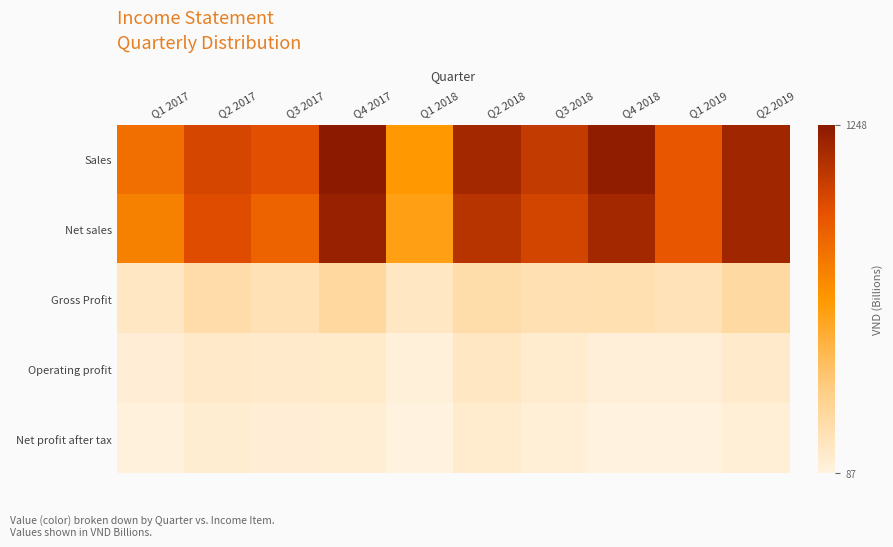

Reading left to right, transcribe all the data shown in this chart.

Sales: Q1 2017=831.6	Q2 2017=1009.8	Q3 2017=966.8	Q4 2017=1248.4	Q1 2018=663.3	Q2 2018=1167.4	Q3 2018=1069.9	Q4 2018=1229.4	Q1 2019=931.9	Q2 2019=1179.8
Net sales: Q1 2017=758.5	Q2 2017=978.7	Q3 2017=881.9	Q4 2017=1205.6	Q1 2018=626.3	Q2 2018=1104.3	Q3 2018=1019.2	Q4 2018=1169.9	Q1 2019=931.3	Q2 2019=1177.3
Gross Profit: Q1 2017=172.5	Q2 2017=253.1	Q3 2017=213.8	Q4 2017=283.3	Q1 2018=170.4	Q2 2018=249.2	Q3 2018=223.6	Q4 2018=228.8	Q1 2019=210.3	Q2 2019=273.3
Operating profit: Q1 2017=122.6	Q2 2017=157.5	Q3 2017=148.9	Q4 2017=153.8	Q1 2018=104.9	Q2 2018=172.8	Q3 2018=141.7	Q4 2018=110.3	Q1 2019=113.6	Q2 2019=146.4
Net profit after tax: Q1 2017=100.1	Q2 2017=127.9	Q3 2017=120.0	Q4 2017=123.3	Q1 2018=86.6	Q2 2018=138.6	Q3 2018=115.4	Q4 2018=87.5	Q1 2019=91.1	Q2 2019=117.1